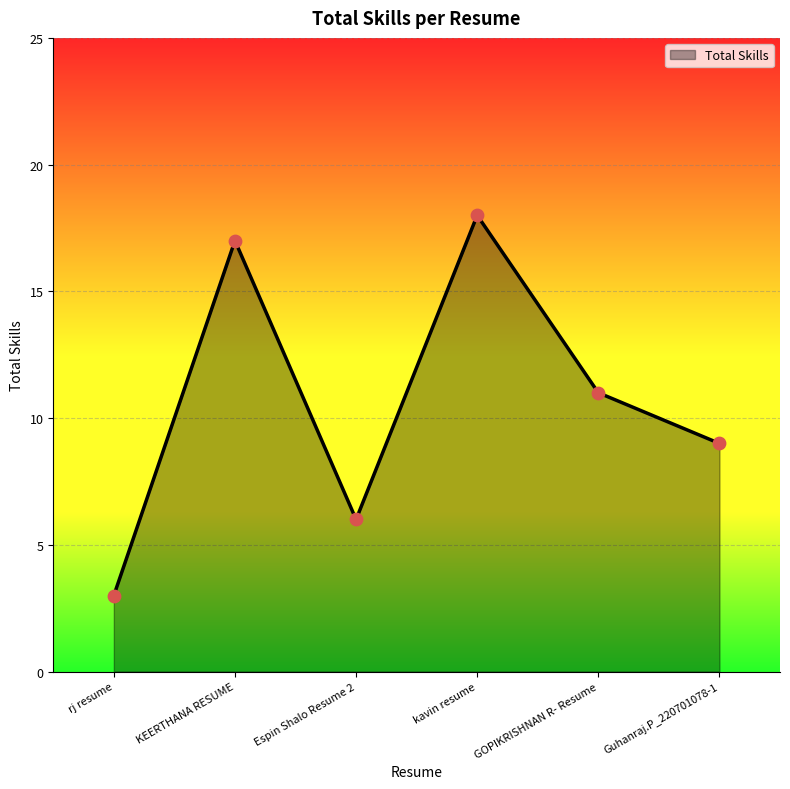

Between kavin resume and KEERTHANA RESUME, which is larger?

kavin resume